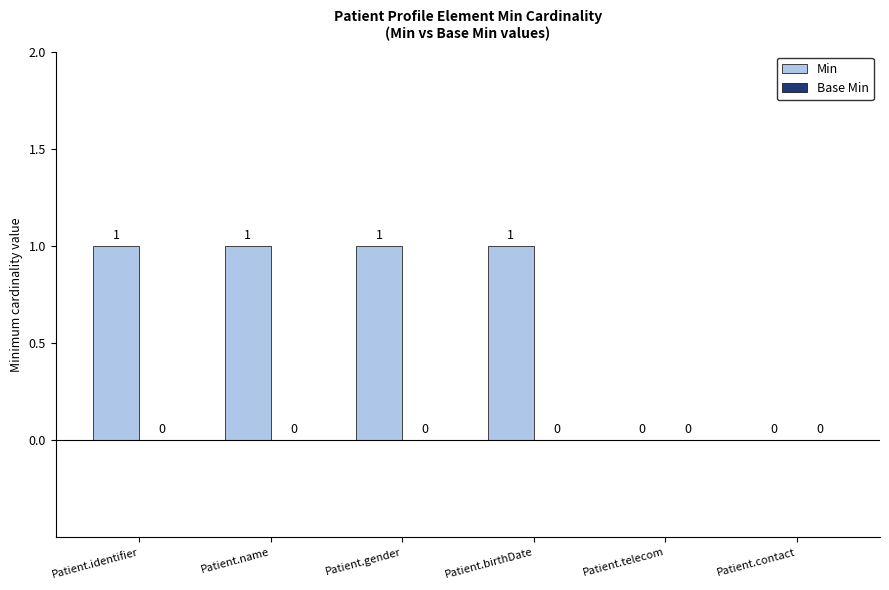

Is it true that the value at Patient.identifier is 0?

False